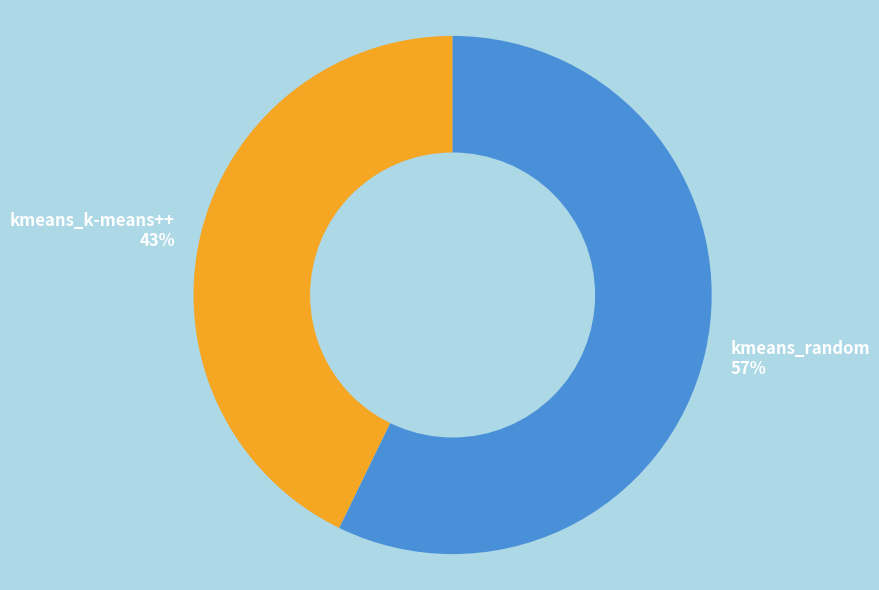

To the nearest percent, what is the difference between the kmeans_random and kmeans_k-means++ slice percentages?

14%